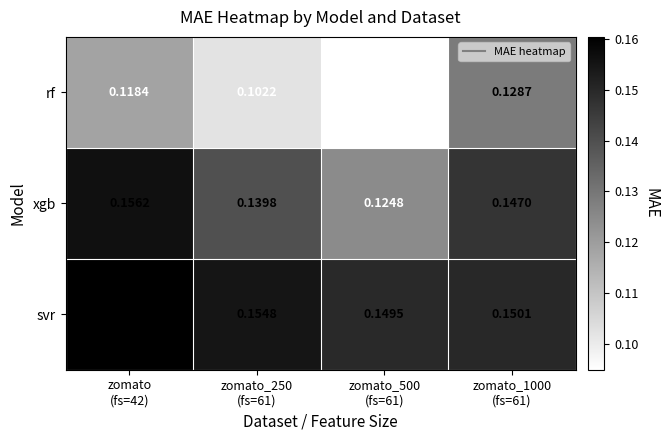

Which series has the widest spread of values?

rf